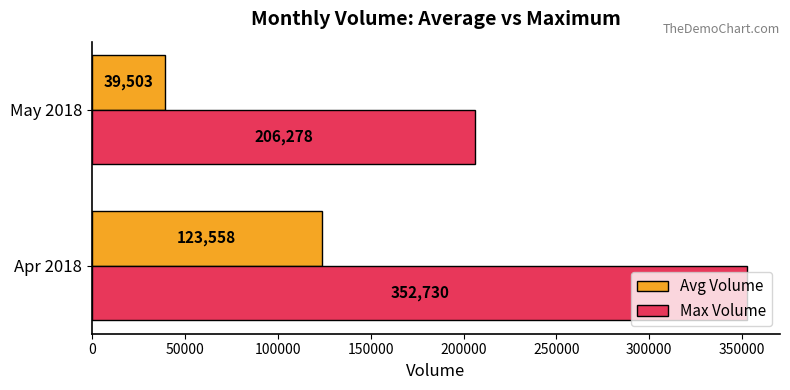

List the labels in order of Max Volume value, smallest first.

May 2018, Apr 2018